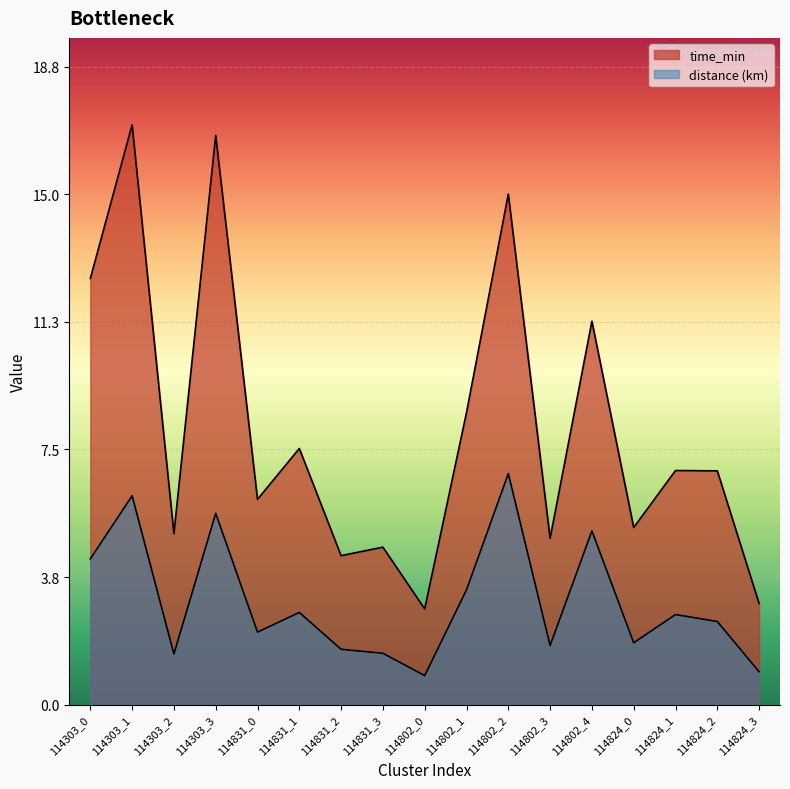

How many data points in time_min are less than 6?

7